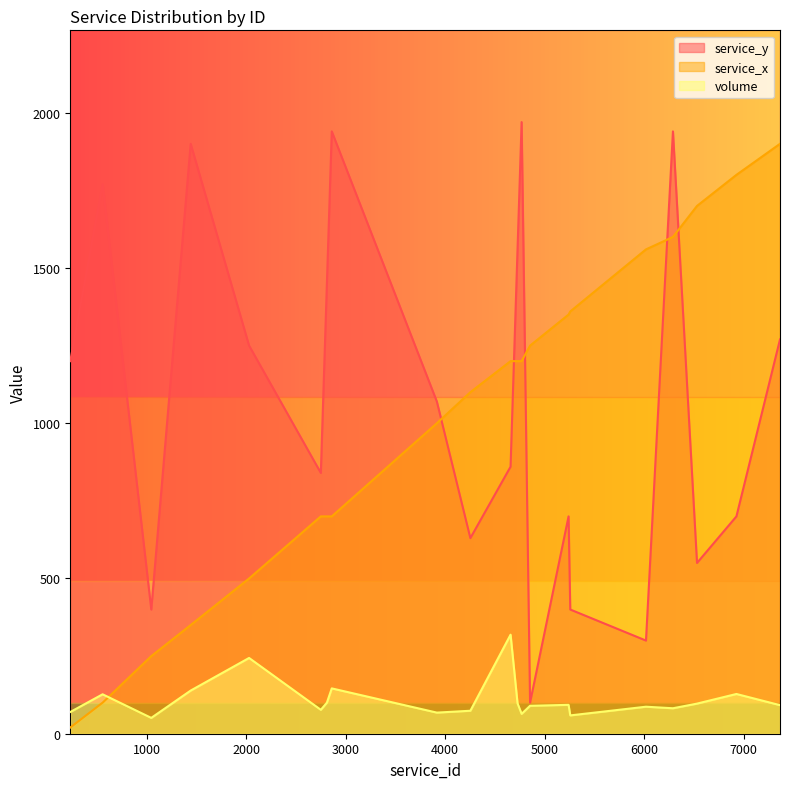

In volume, how many points are lower than both neighbors (excluding endpoints)?

6